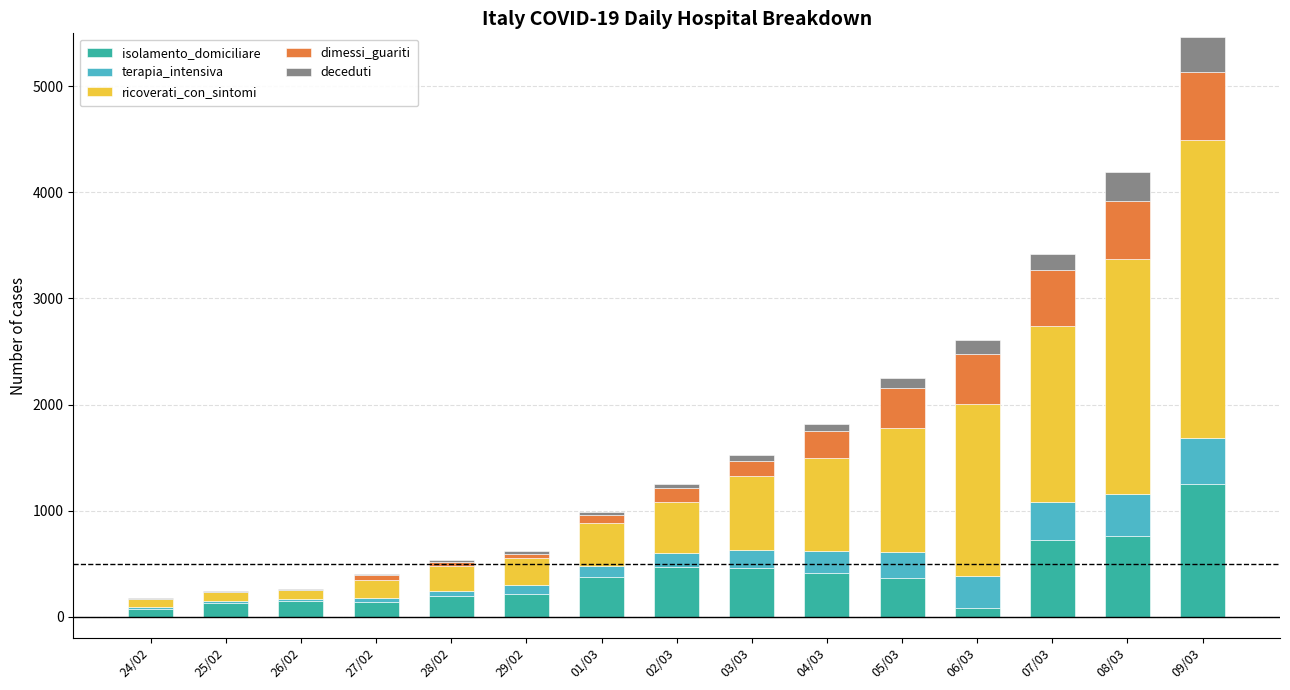

What is the sum of all isolamento_domiciliare values?

5773